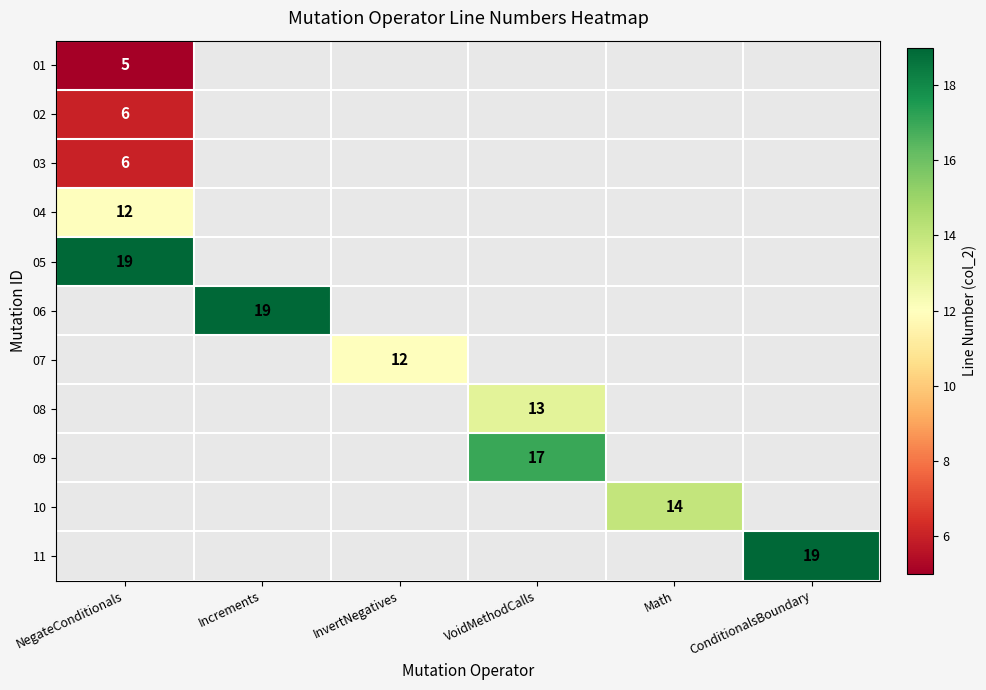

Which category has the highest value in the 05 series?

NegateConditionals